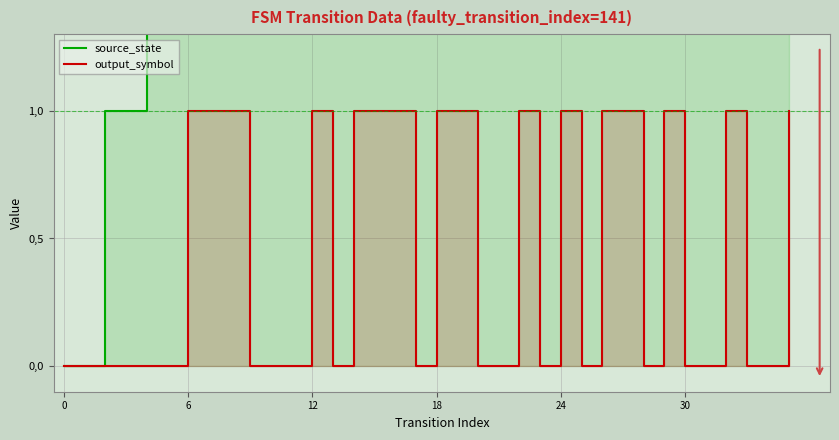

At 13, list the series in order from largest to smallest.

source_state, output_symbol